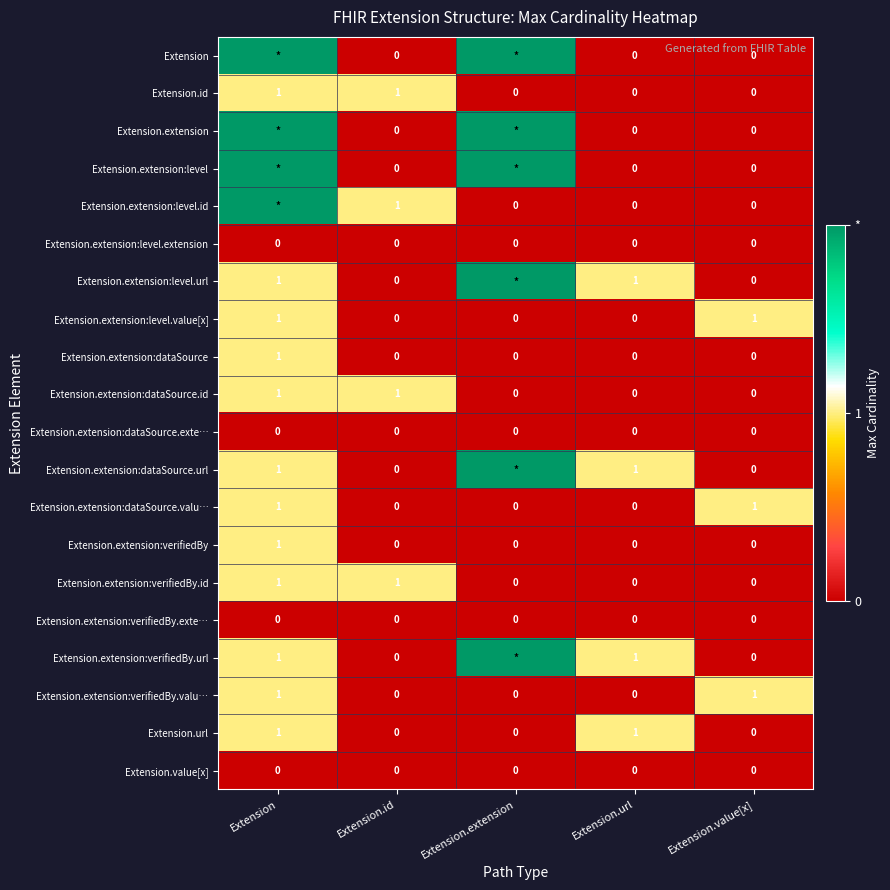

Is it true that Extension.extension:level.extension equals 0 at Extension.value[x]?

True